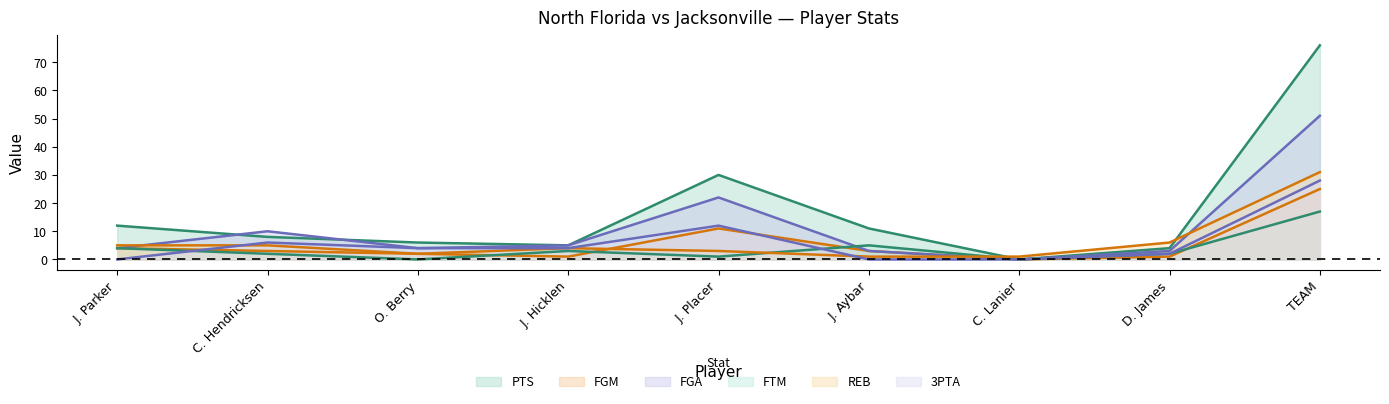

Does the chart have visible grid lines?

No